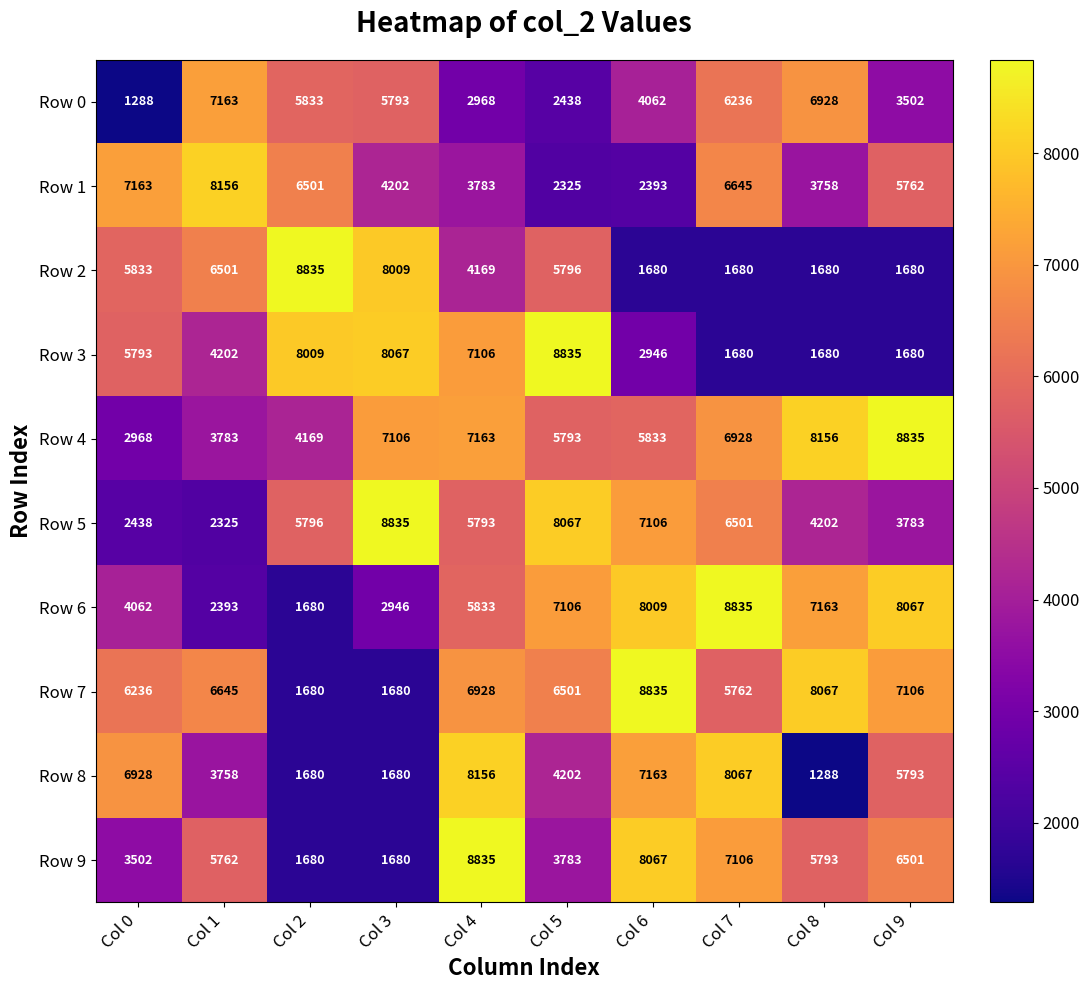

What is the sum of all Row 9 values?

52709